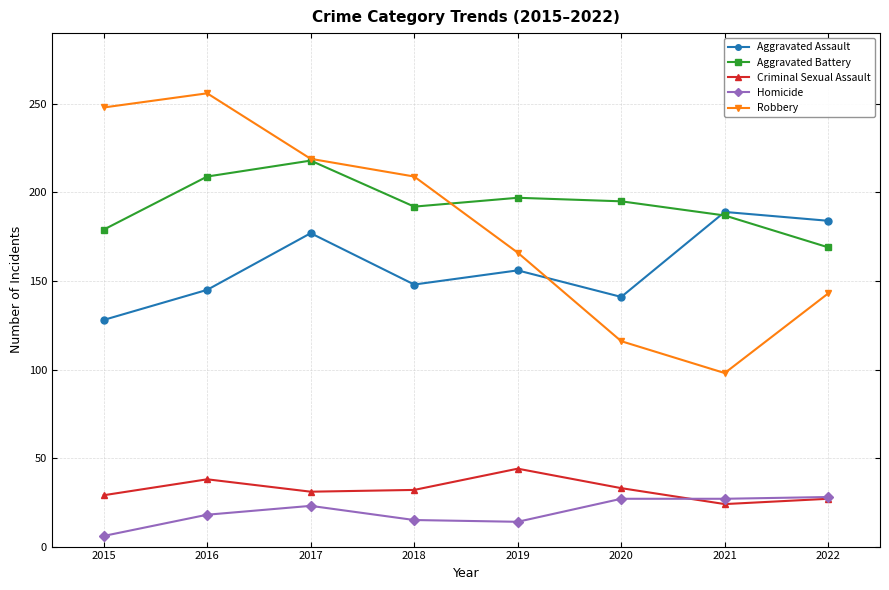

Where does the Aggravated Battery series first go above 195?

2016